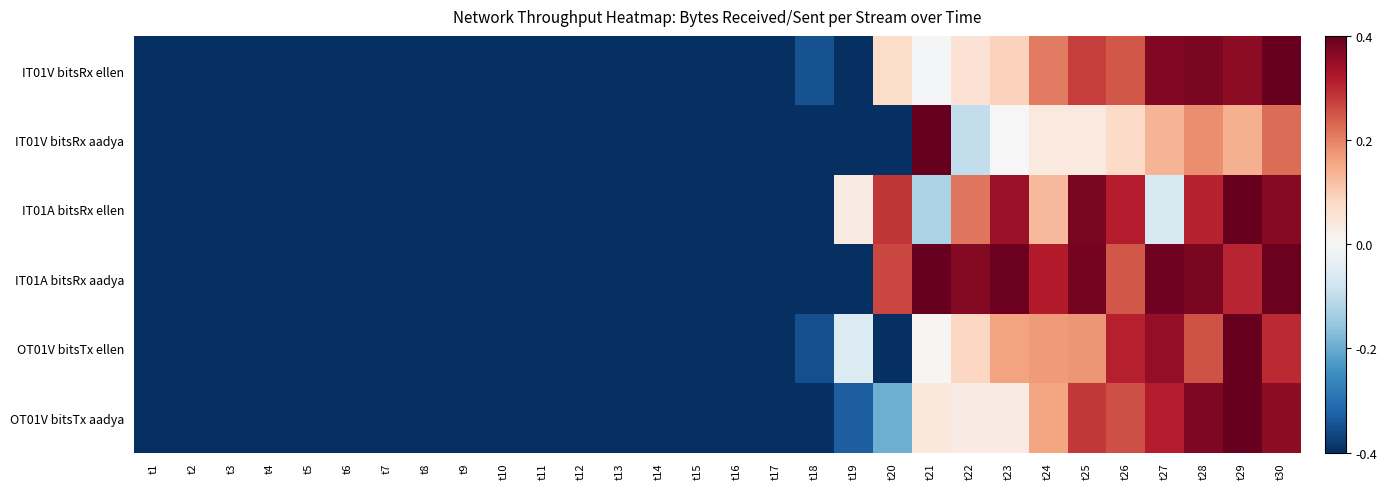

Count the number of data series in this chart.

6